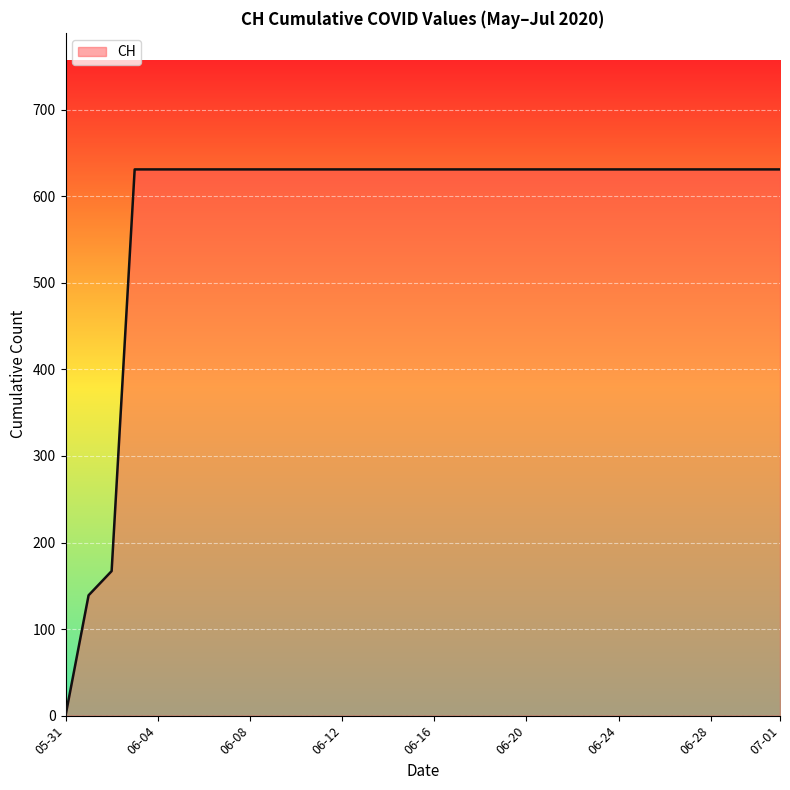

Reading left to right, list all the values displayed in this chart.

0	139	167	631	631	631	631	631	631	631	631	631	631	631	631	631	631	631	631	631	631	631	631	631	631	631	631	631	631	631	631	631